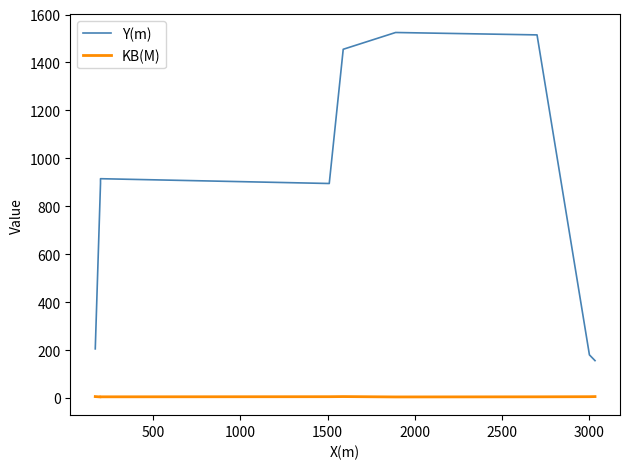

How many series are shown in this chart?

2